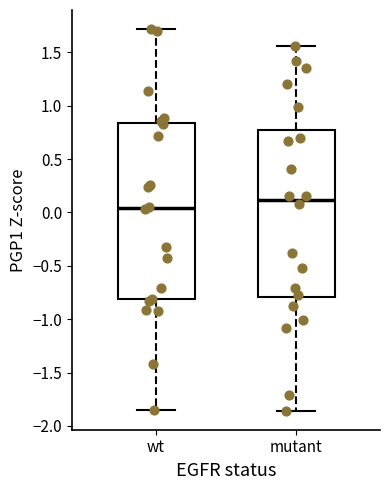

Where does the median line of the box for wt sit on the y-axis? The values are not printed on the chart, so give them approximately, as read against the axis.

0.05